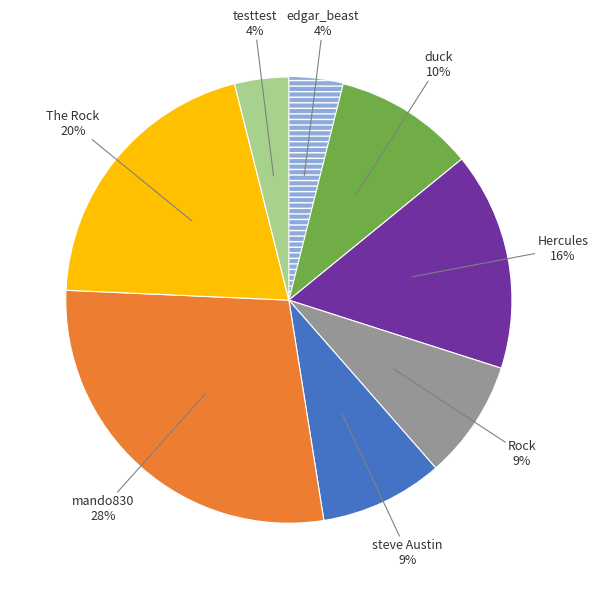

To the nearest percent, what is the difference between the Rock and Hercules slice percentages?

7%